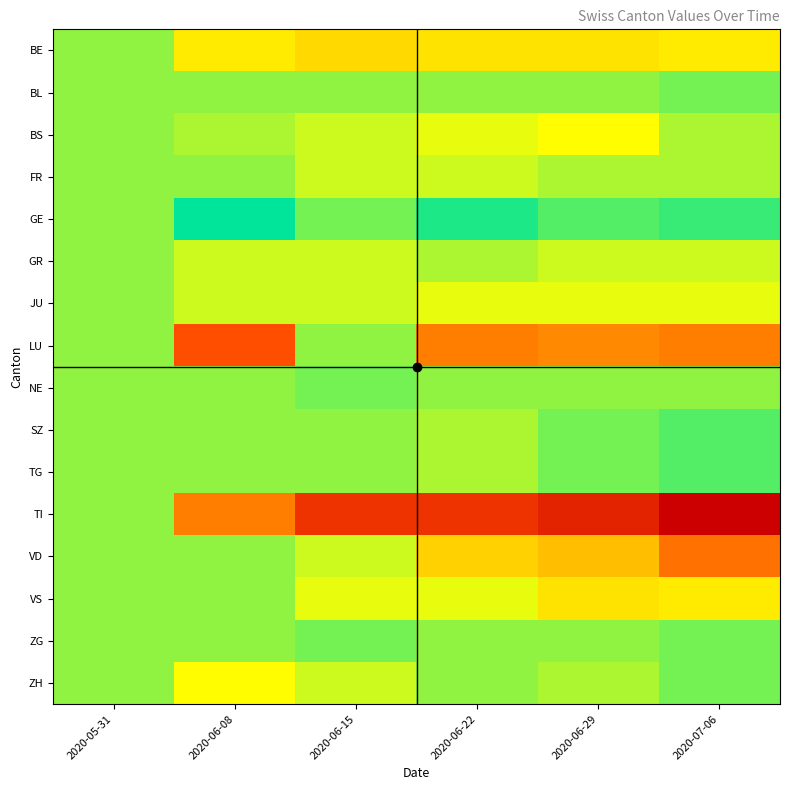

Which category has the lowest value across all series?

2020-07-06